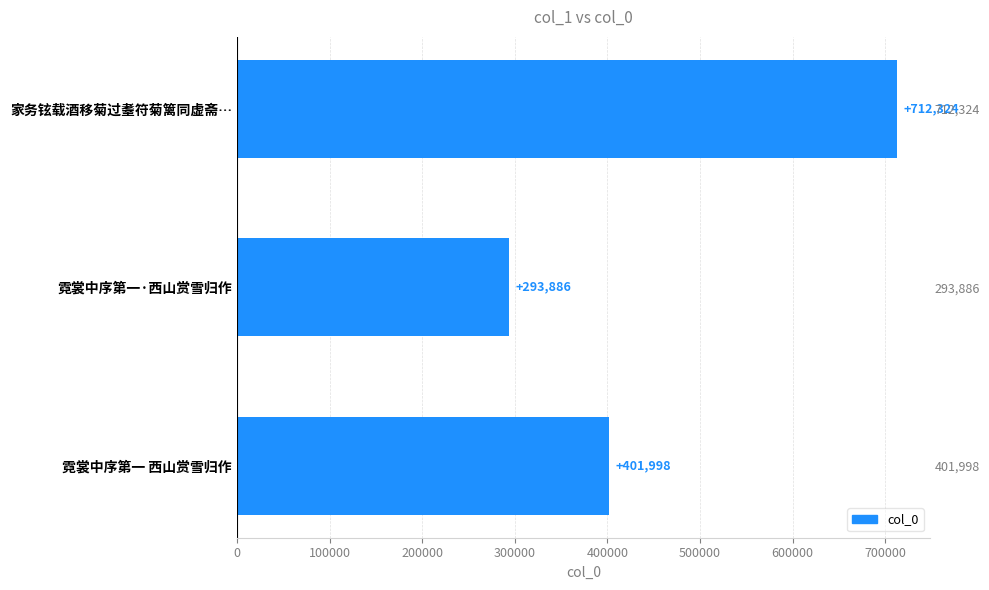

What is the change in value from 霓裳中序第一 西山赏雪归作 to 家务铉载酒移菊过耋符菊篱同虚斋…?

+310326